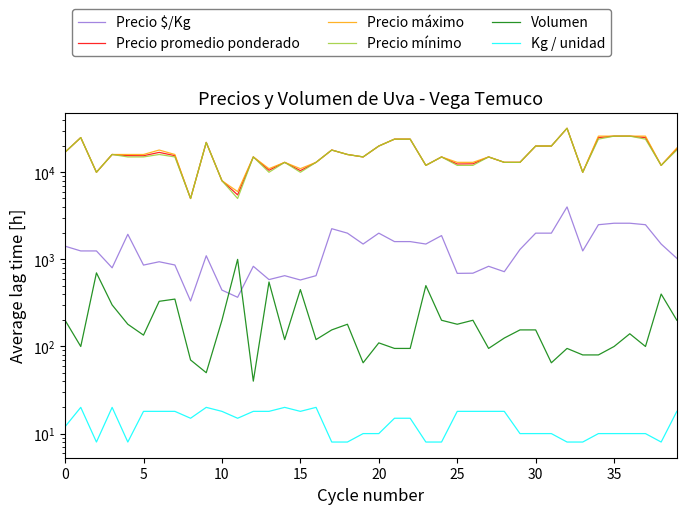

Which series has the largest total across all categories?

Precio máximo